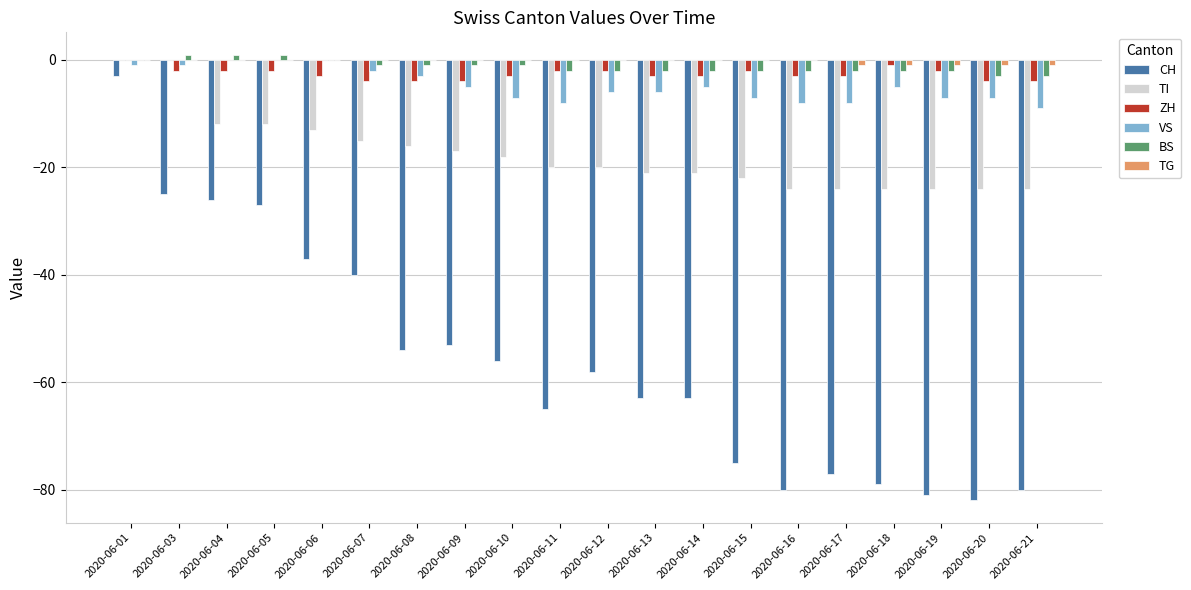

Reading left to right, extract all data points from this chart.

CH: -3	-25	-26	-27	-37	-40	-54	-53	-56	-65	-58	-63	-63	-75	-80	-77	-79	-81	-82	-80
TI: 0	0	-12	-12	-13	-15	-16	-17	-18	-20	-20	-21	-21	-22	-24	-24	-24	-24	-24	-24
ZH: 0	-2	-2	-2	-3	-4	-4	-4	-3	-2	-2	-3	-3	-2	-3	-3	-1	-2	-4	-4
VS: -1	-1	0	0	0	-2	-3	-5	-7	-8	-6	-6	-5	-7	-8	-8	-5	-7	-7	-9
BS: 0	1	1	1	0	-1	-1	-1	-1	-2	-2	-2	-2	-2	-2	-2	-2	-2	-3	-3
TG: 0	0	0	0	0	0	0	0	0	0	0	0	0	0	0	-1	-1	-1	-1	-1